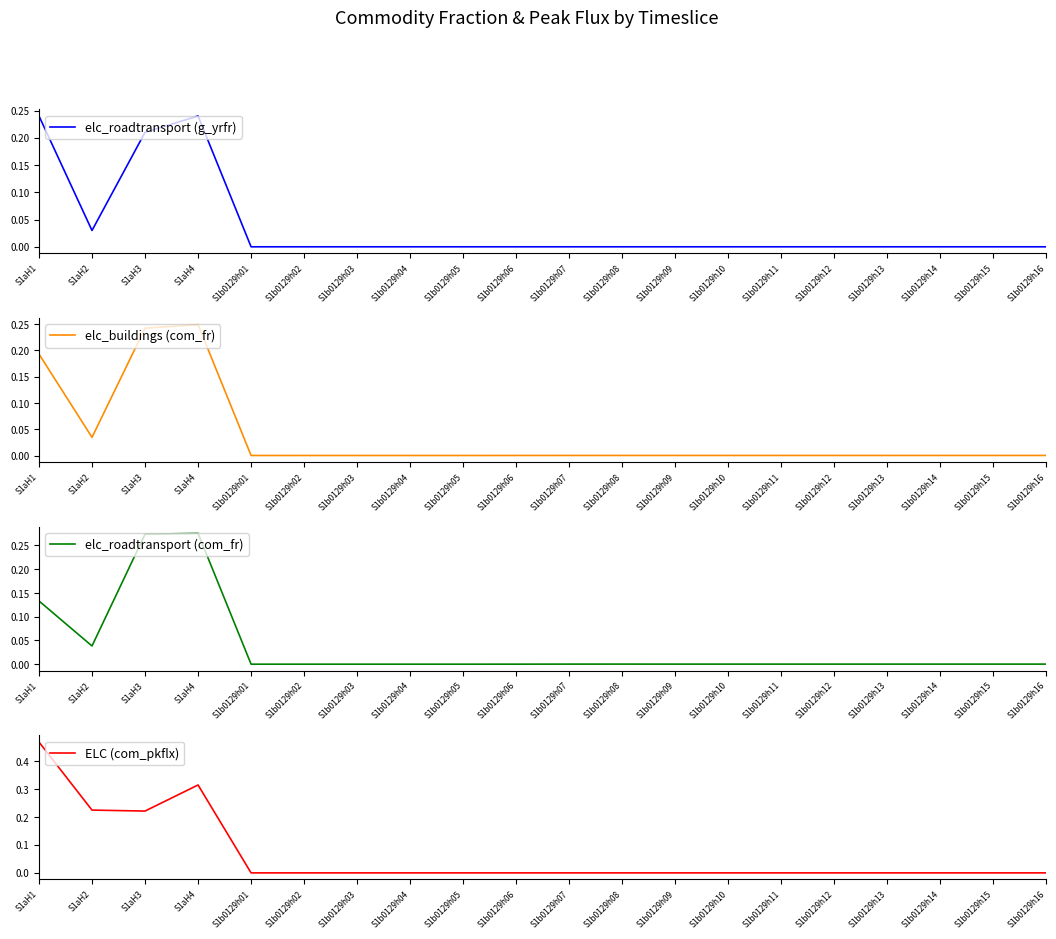

Rank the categories by elc_roadtransport (g_yrfr) value from lowest to highest.

S1b0129h01, S1b0129h02, S1b0129h03, S1b0129h04, S1b0129h05, S1b0129h06, S1b0129h07, S1b0129h08, S1b0129h09, S1b0129h10, S1b0129h11, S1b0129h12, S1b0129h13, S1b0129h14, S1b0129h15, S1b0129h16, S1aH2, S1aH3, S1aH1, S1aH4